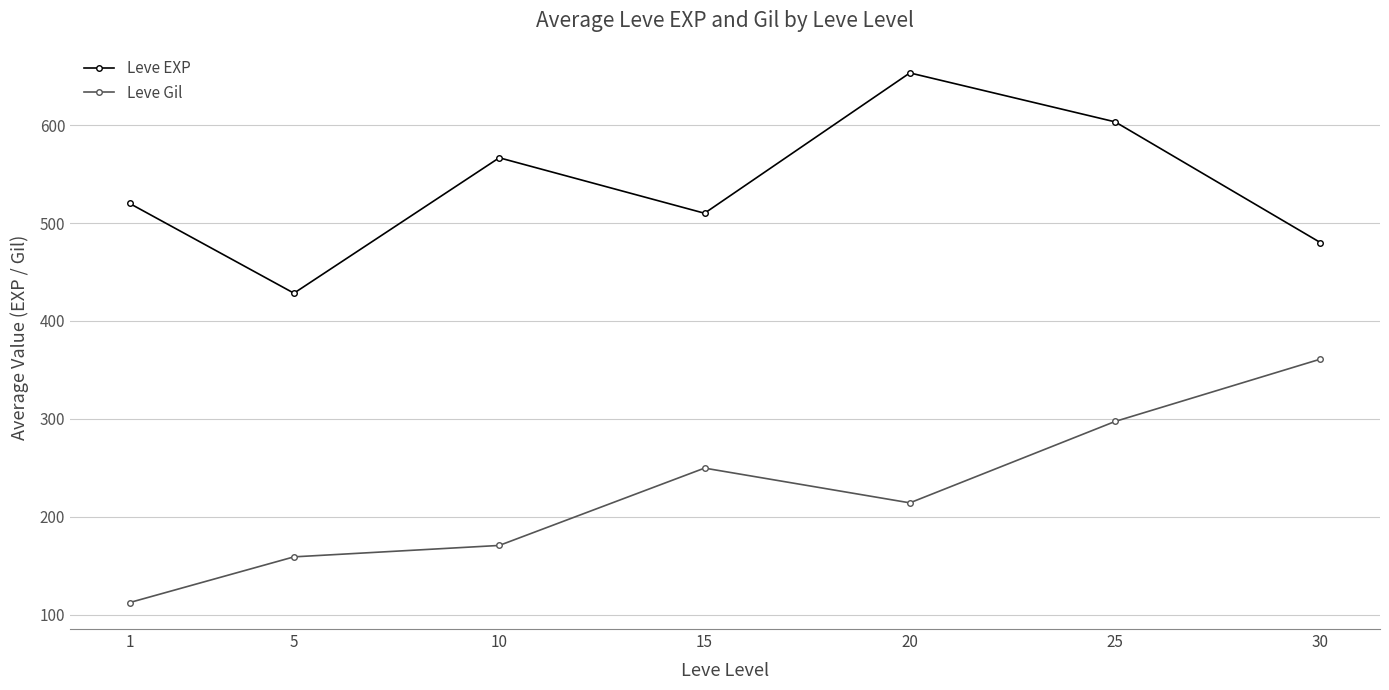

True or false: Leve EXP and Leve Gil intersect in this chart.

False